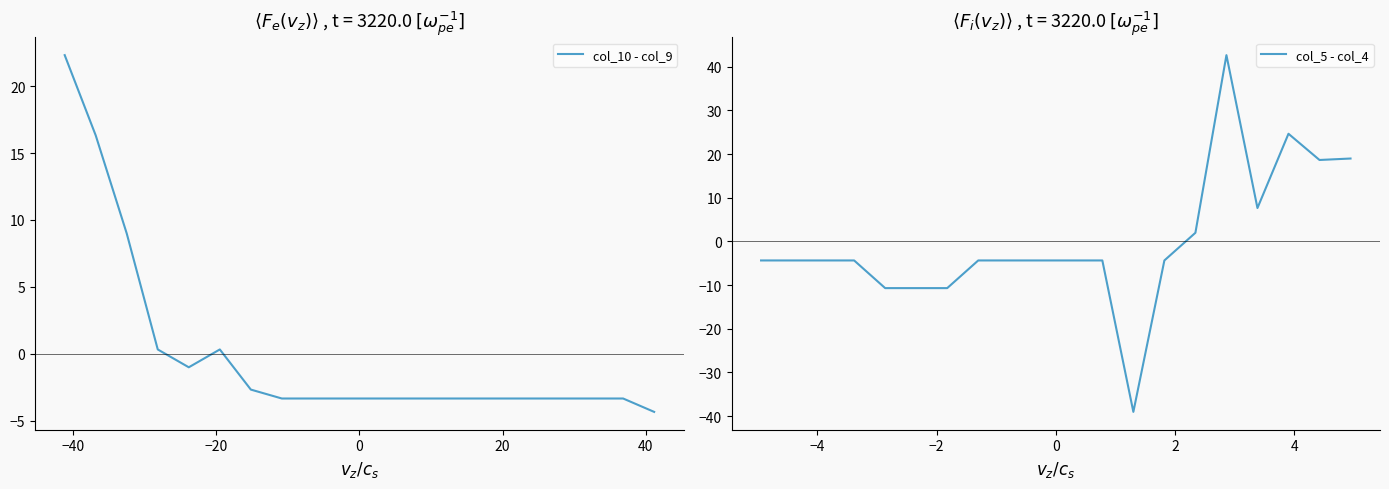

What is the maximum value for col_10 - col_9?

22.3